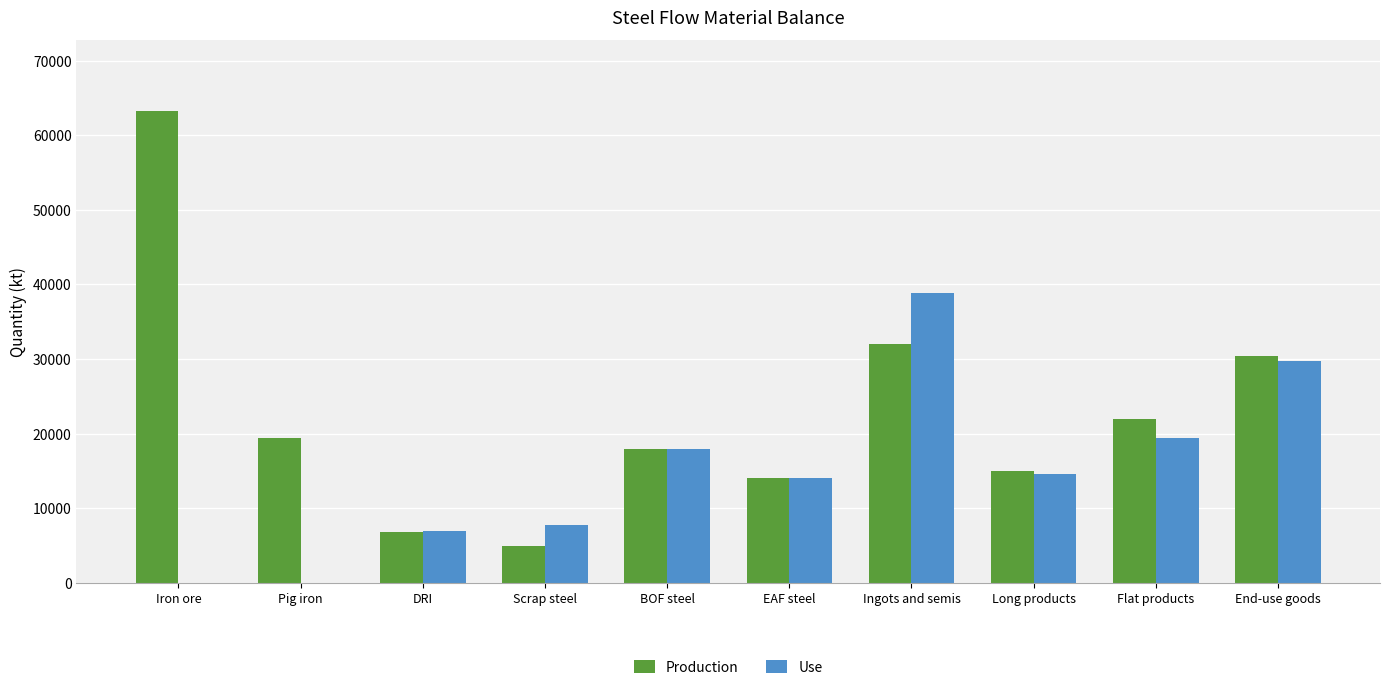

What is the sum of the Use values at End-use goods and EAF steel?

43718.8